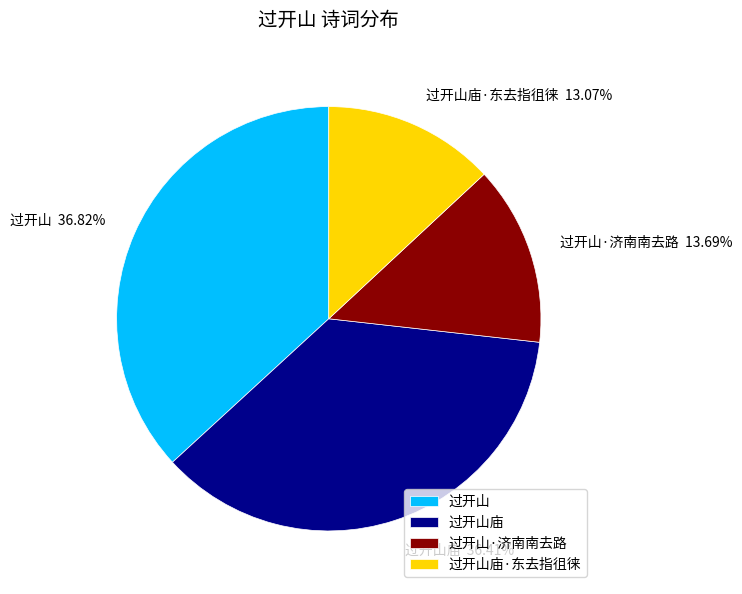

True or false: 过开山庙 accounts for 43% of the total.

False